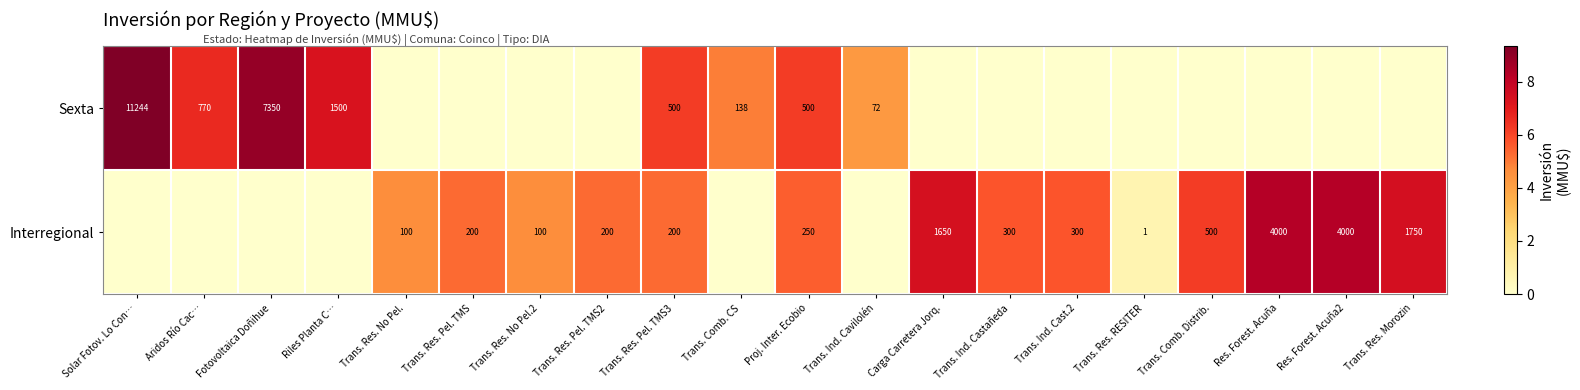

The Interregional series shows 250 at Proj. Inter. Ecobio. True or false?

True